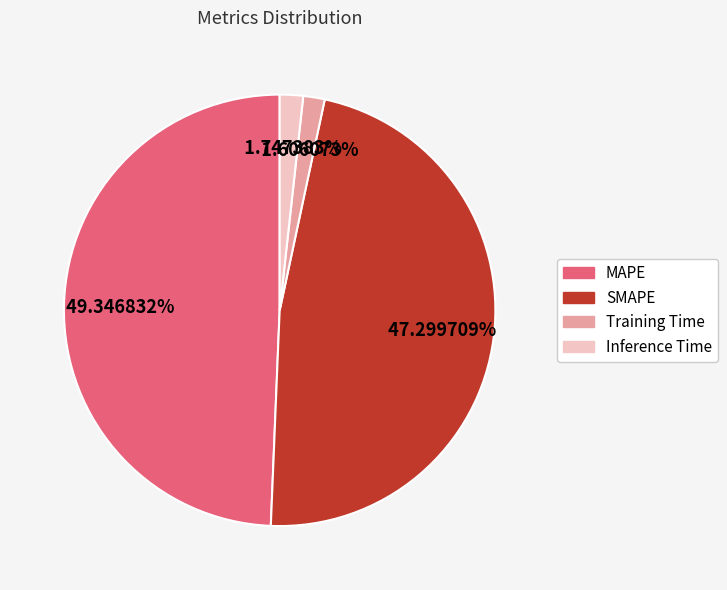

Which category has the biggest portion of the pie?

MAPE